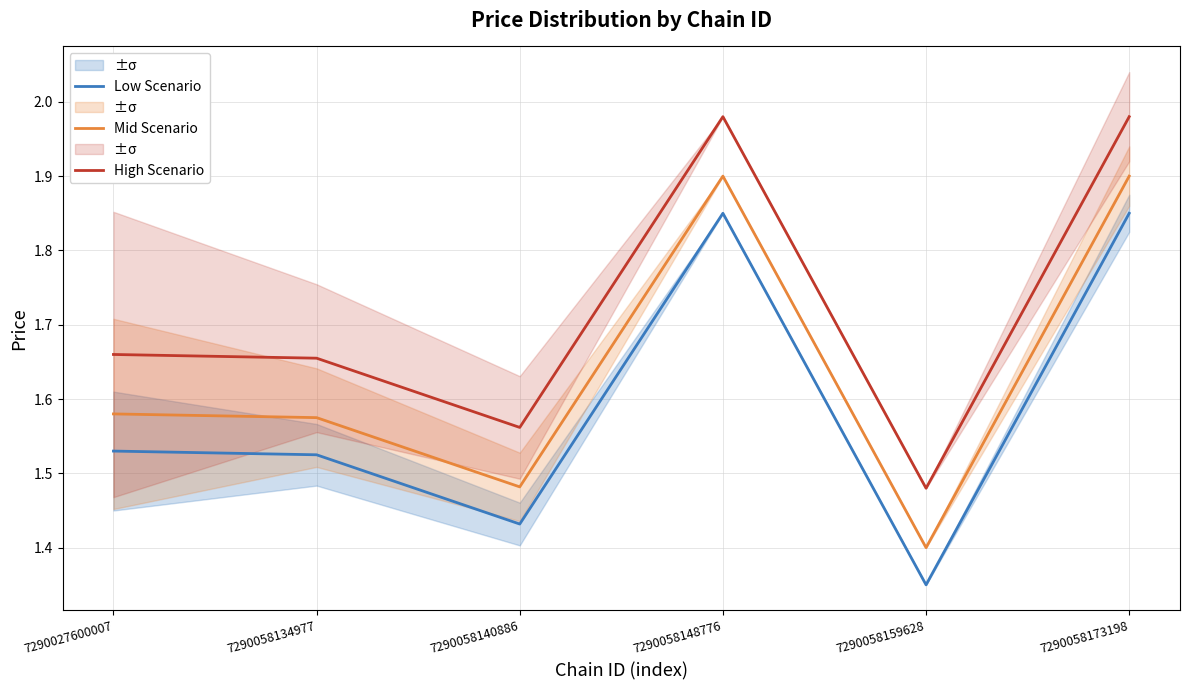

Is it true that High Scenario equals 2.0 at 7290058173198?

True